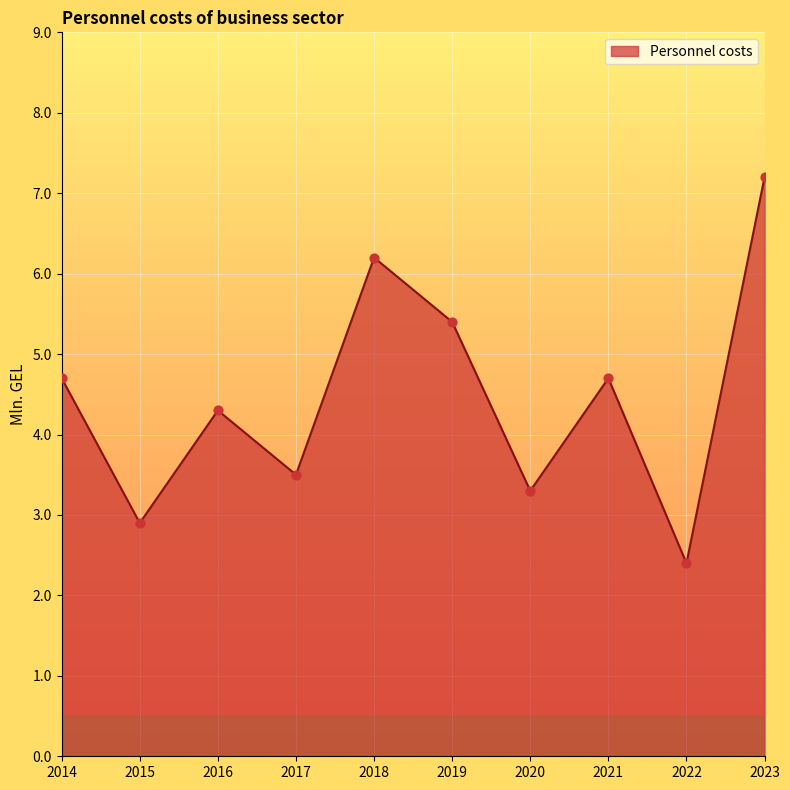

Which has a higher value, 2020 or 2016?

2016